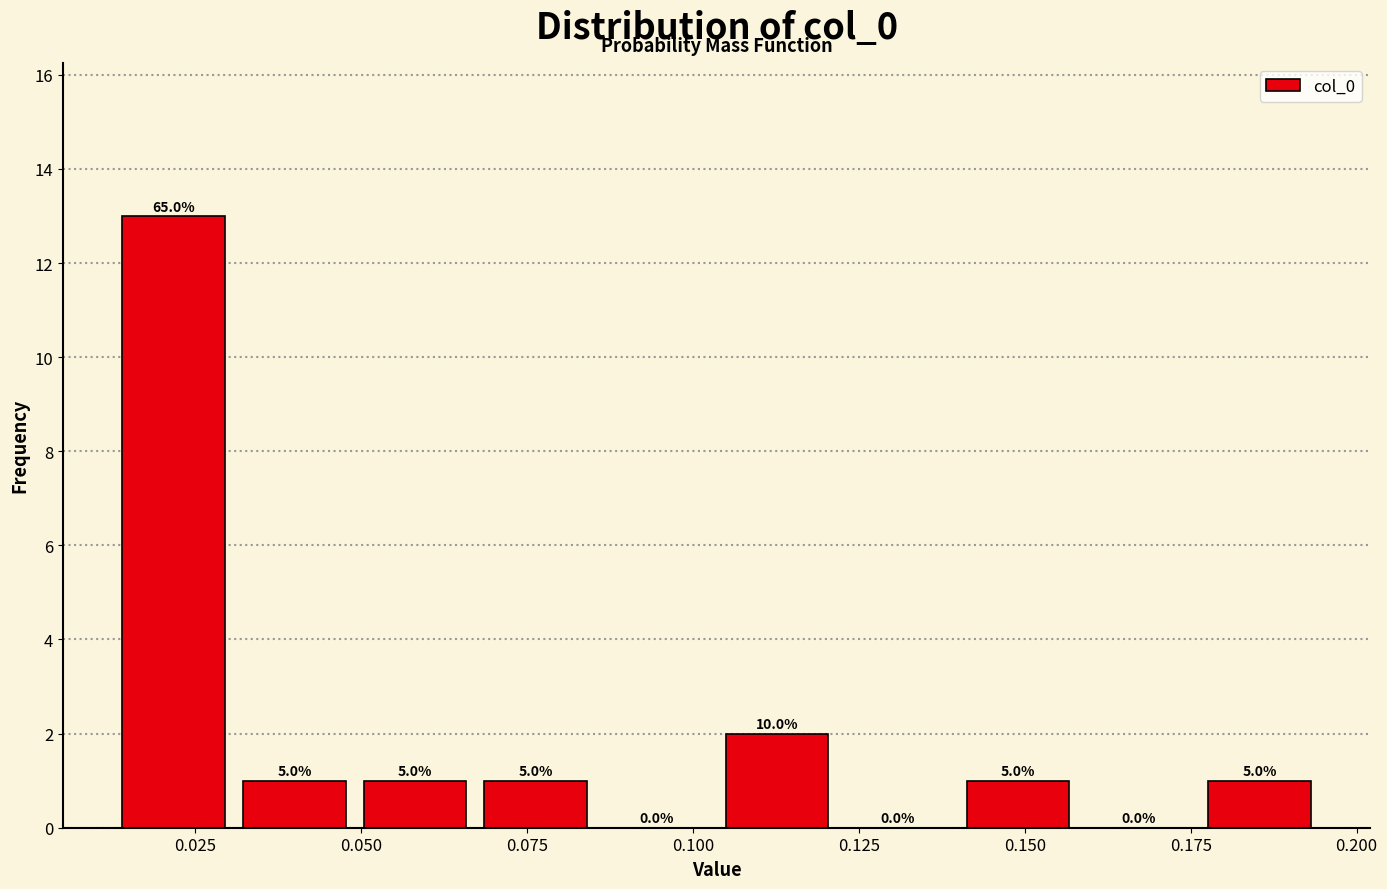

Read against the x-axis, roughly where is the centre of the tallest bar?

0.020